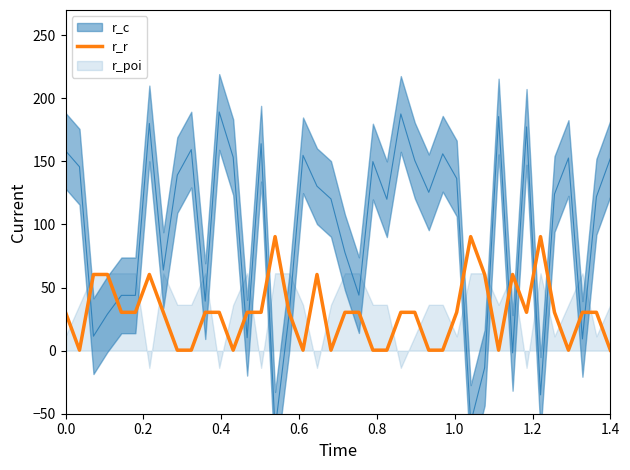

How many lines are shown in the chart?

1